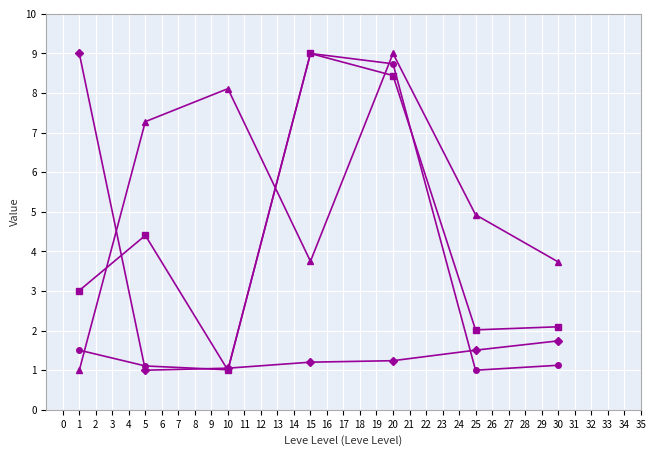

What is the total value across all series at 30?

8.7